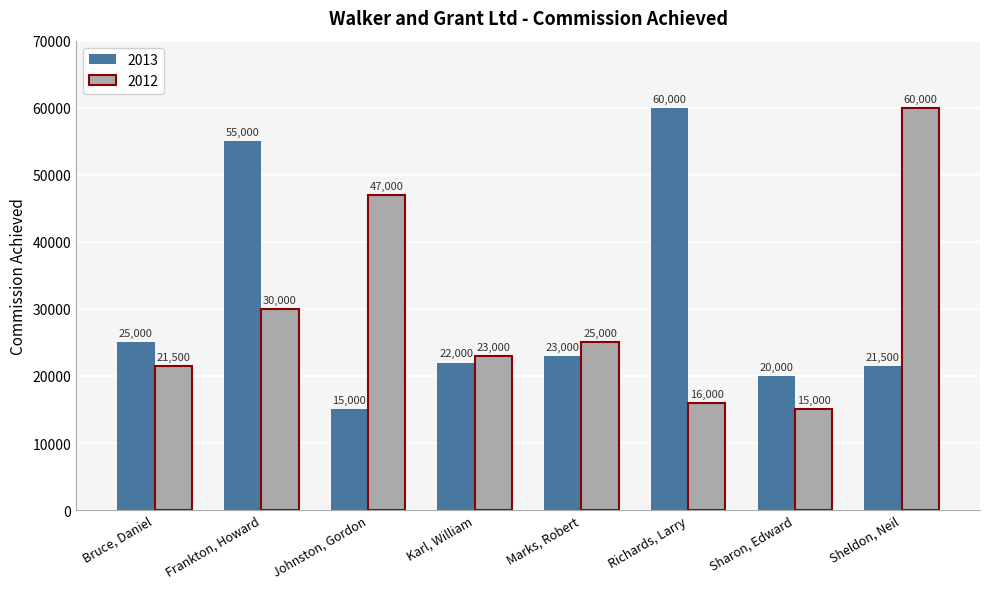

At which label does 2013 reach its minimum?

Johnston, Gordon